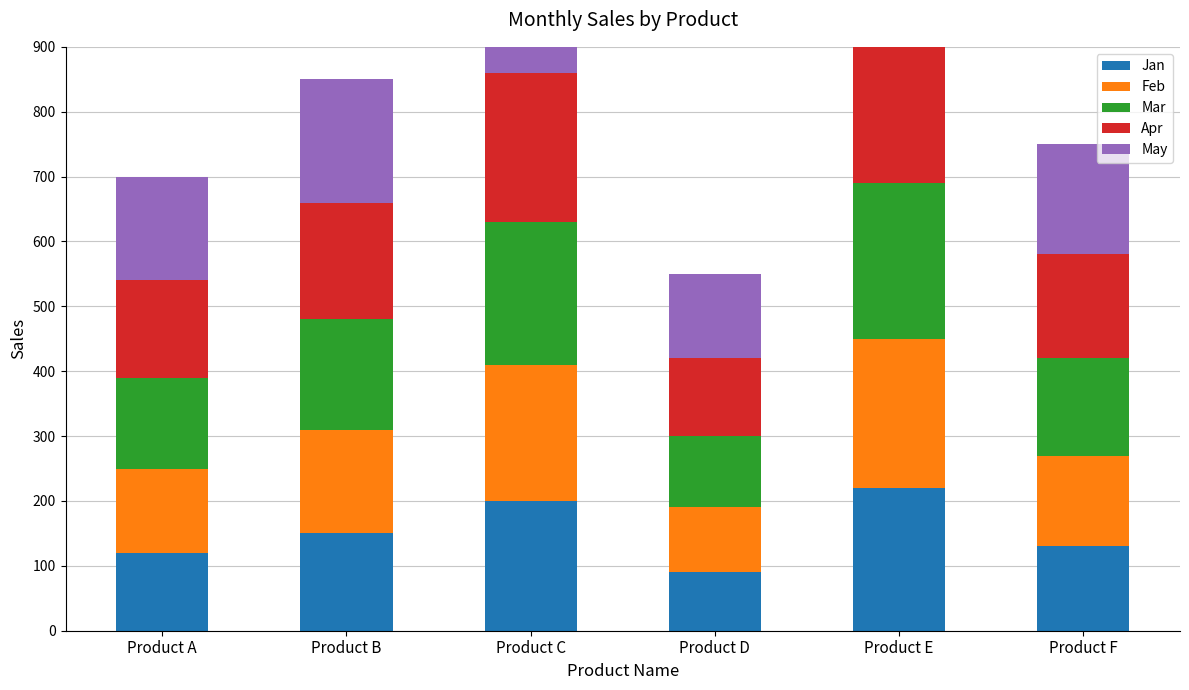

Is the value of Mar at Product B greater than the value of Feb at Product A?

Yes